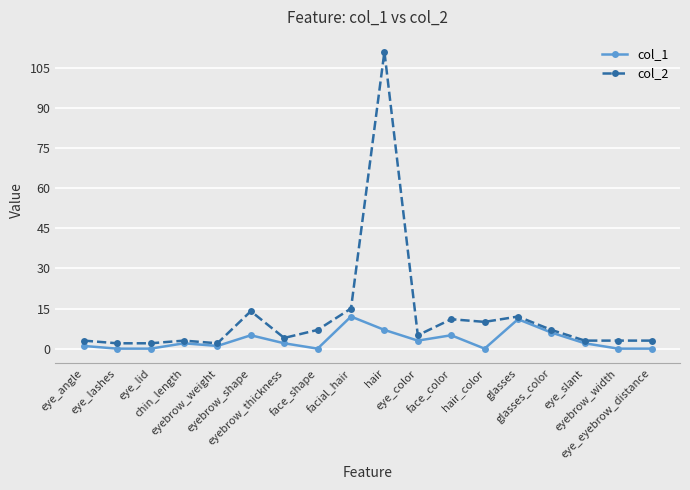

Reading left to right, extract all data points from this chart.

col_1: 1	0	0	2	1	5	2	0	12	7	3	5	0	11	6	2	0	0
col_2: 3	2	2	3	2	14	4	7	15	111	5	11	10	12	7	3	3	3